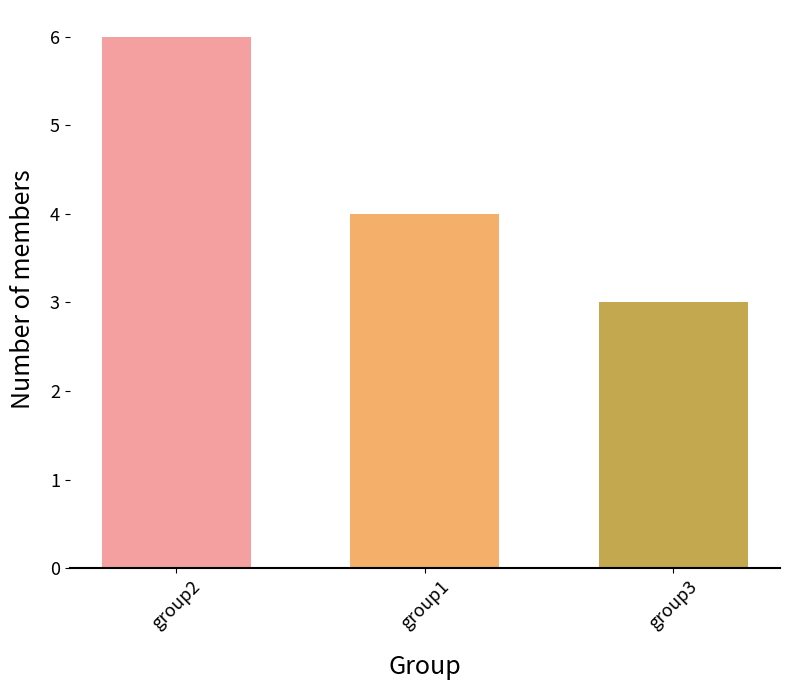

Reading left to right, list all the values displayed in this chart.

6	4	3